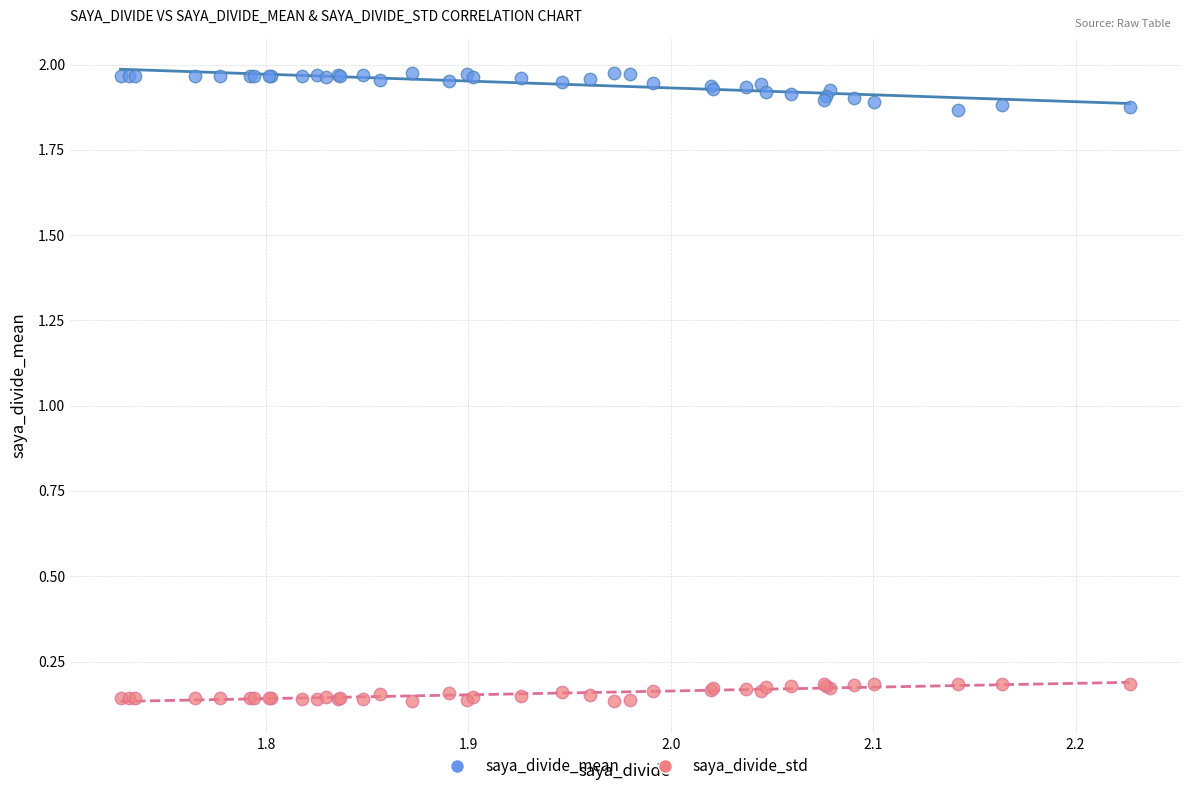

Which series reaches the minimum Y coordinate?

saya_divide_std